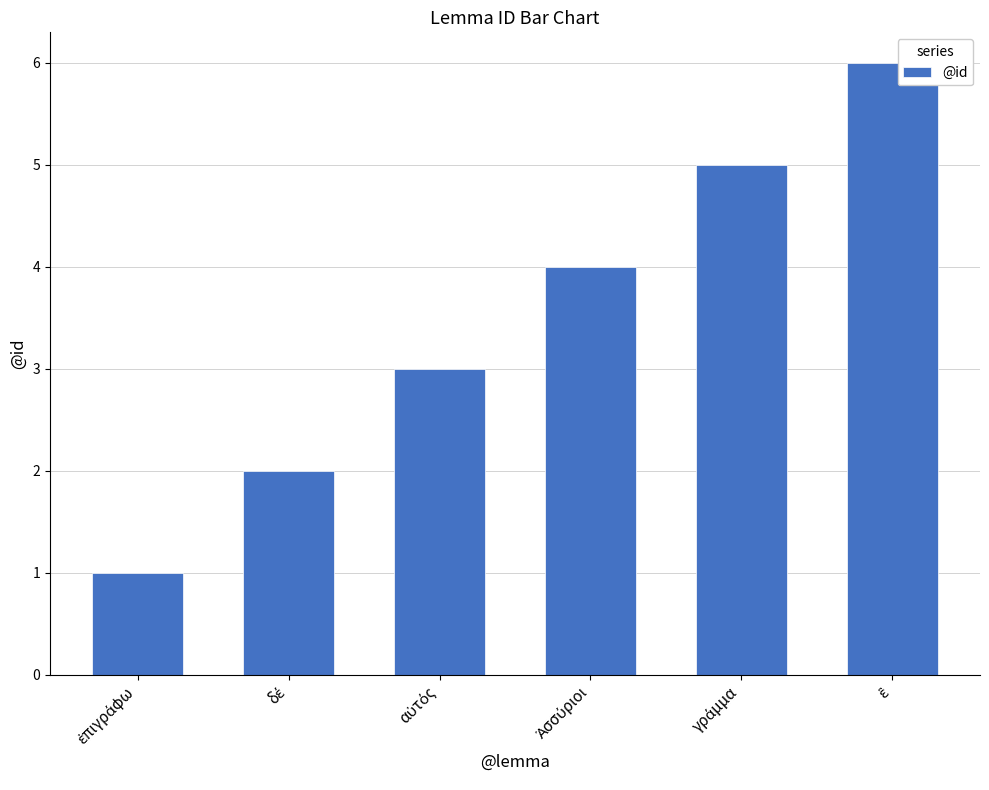

What is the maximum value shown in the chart?

6